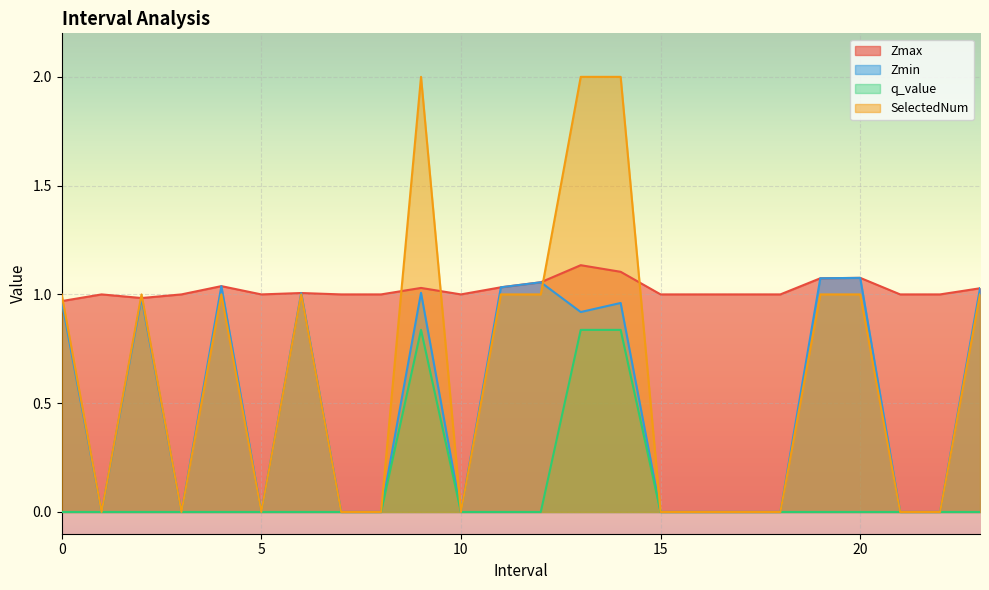

What is the highest value of the Zmin series?

1.1